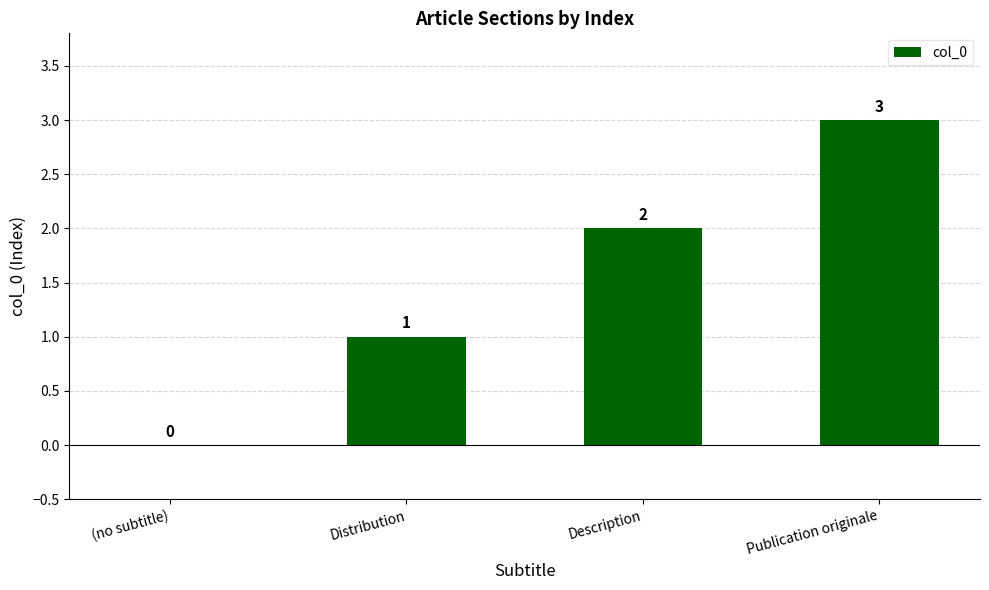

How many data points does each series have?

4